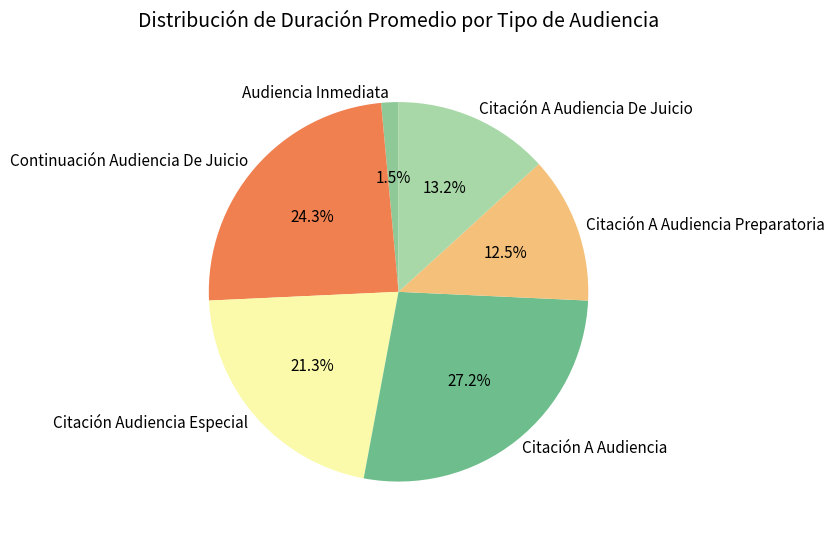

How many segments does this pie chart have?

6